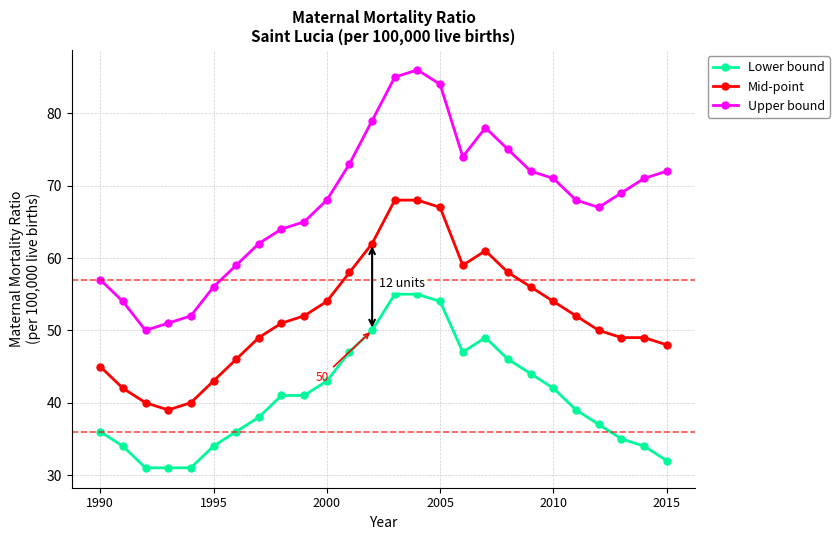

List the series in order of their overall mean, lowest first.

Lower bound, Mid-point, Upper bound